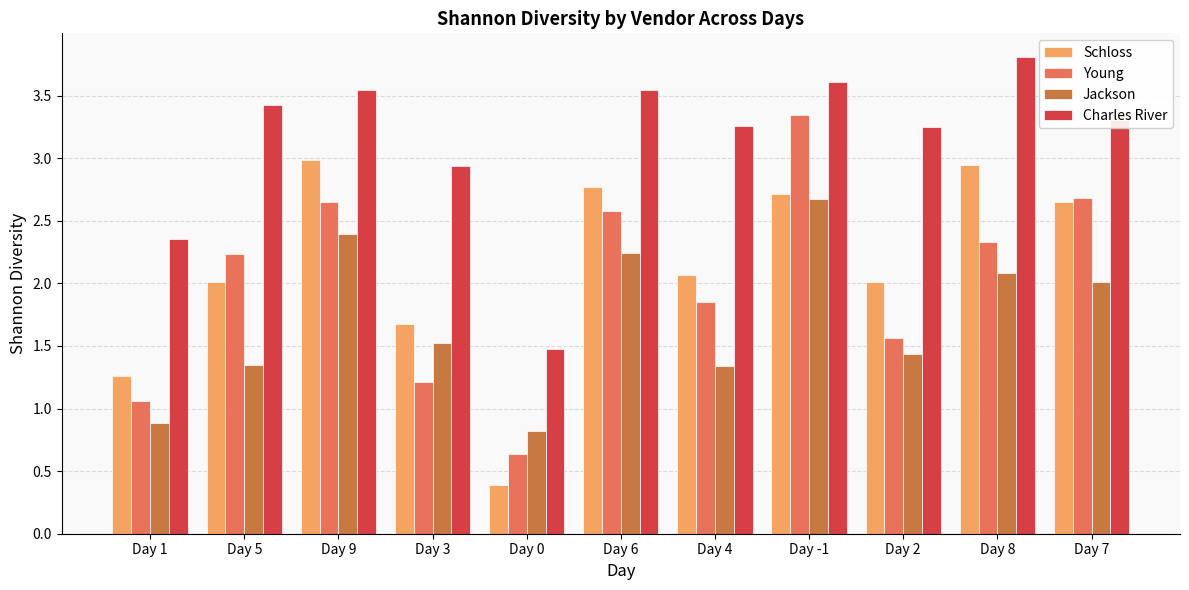

Where is Schloss nearest to the value 1?

Day 1